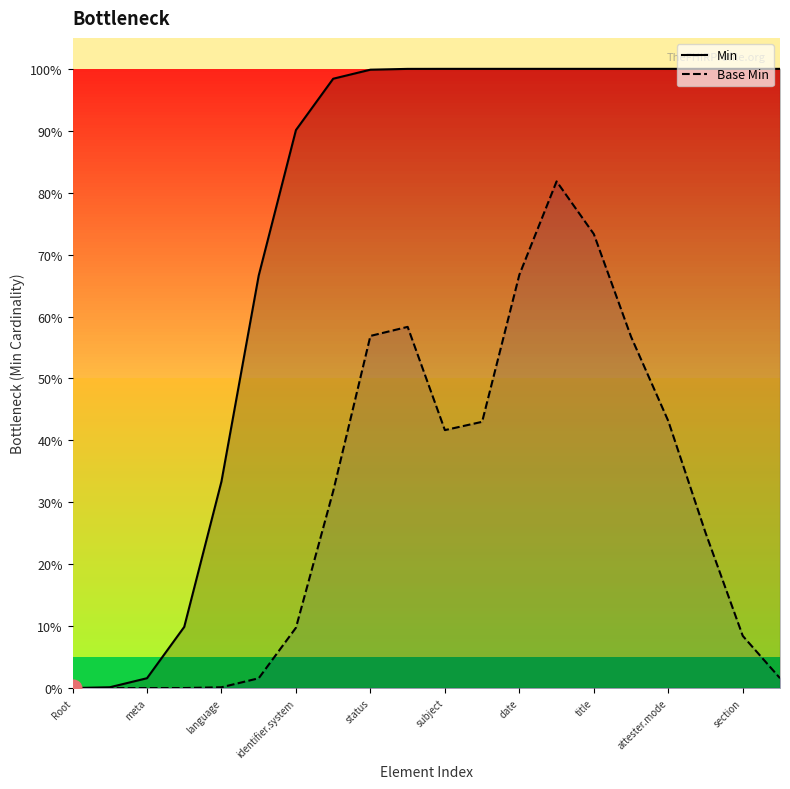

What are all the series names shown in the legend?

Min, Base Min